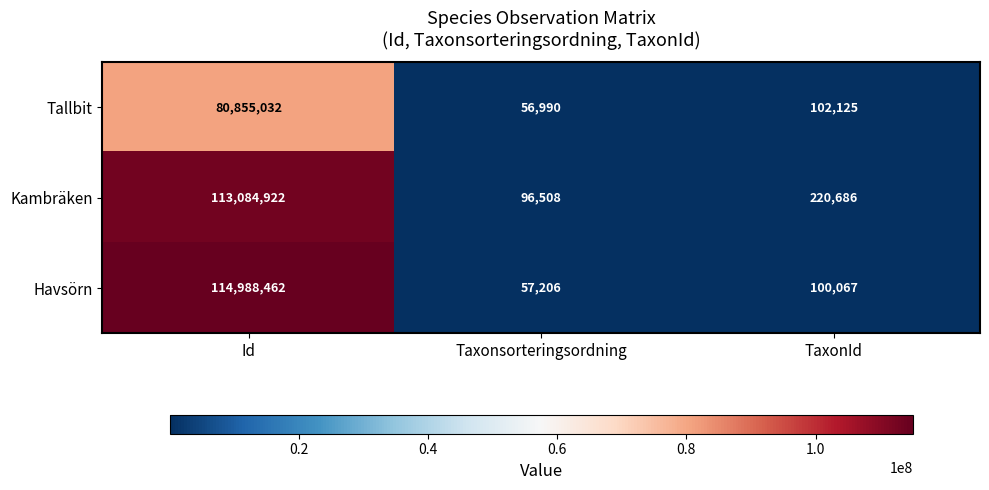

Reading right to left, list all the values displayed in this chart.

Tallbit: TaxonId=102125	Taxonsorteringsordning=56990	Id=80855032
Kambräken: TaxonId=220686	Taxonsorteringsordning=96508	Id=113084922
Havsörn: TaxonId=100067	Taxonsorteringsordning=57206	Id=114988462